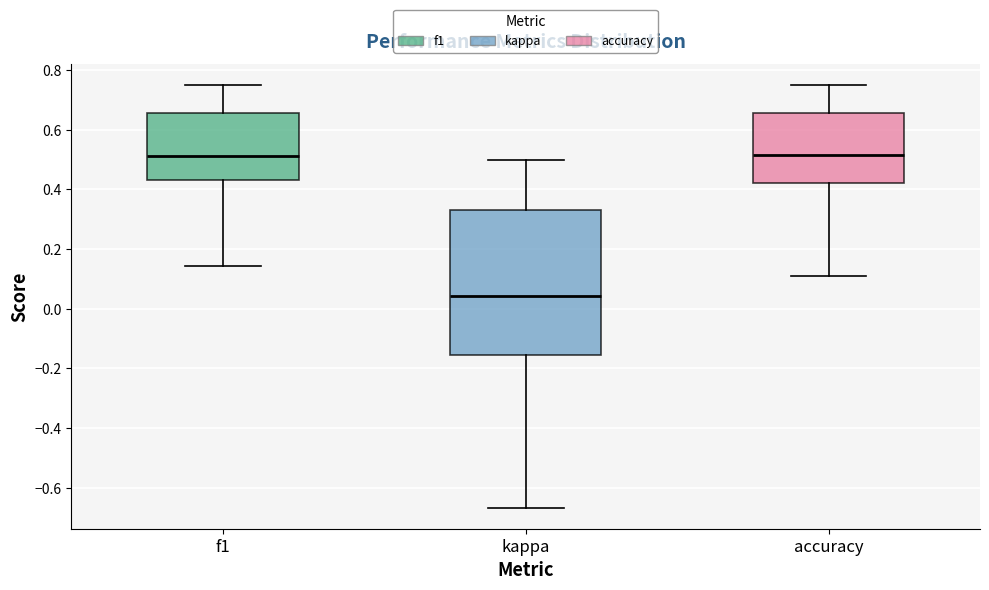

Reading left to right, transcribe this box plot: for each box, give where its median line is, the range the box spans, and where its two whiskers end, as read against the y-axis. The values are not printed on the chart, so give them approximately, as read against the axis.

f1: median 0.52, box 0.44 to 0.66, whiskers 0.14 to 0.76
kappa: median 0.04, box -0.16 to 0.34, whiskers -0.66 to 0.50
accuracy: median 0.52, box 0.42 to 0.66, whiskers 0.12 to 0.76